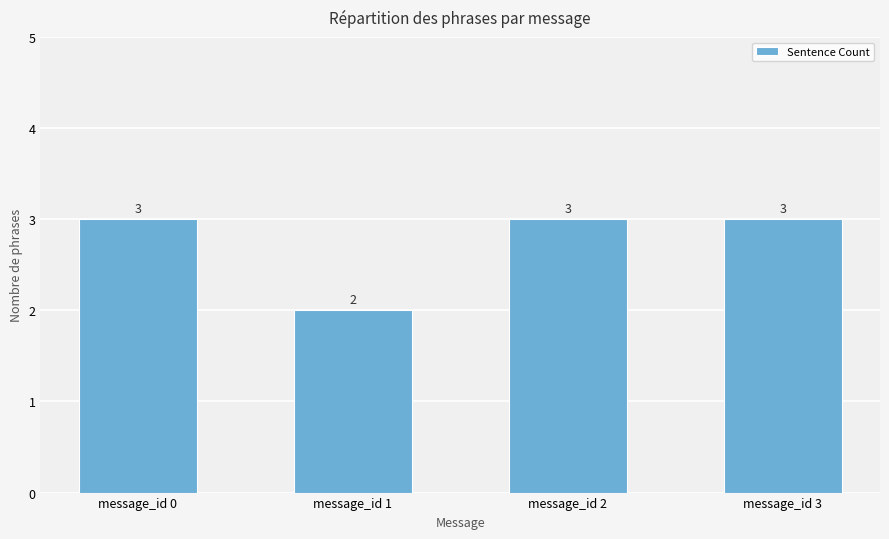

Read the value at message_id 3.

3